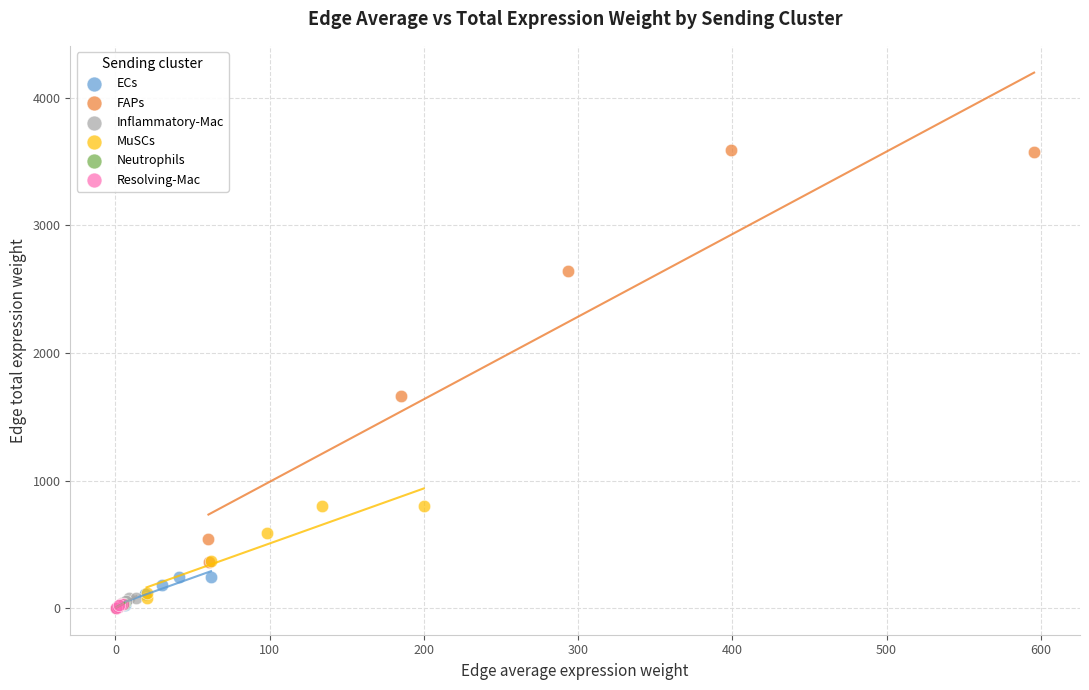

Which series contains the highest Y value?

FAPs